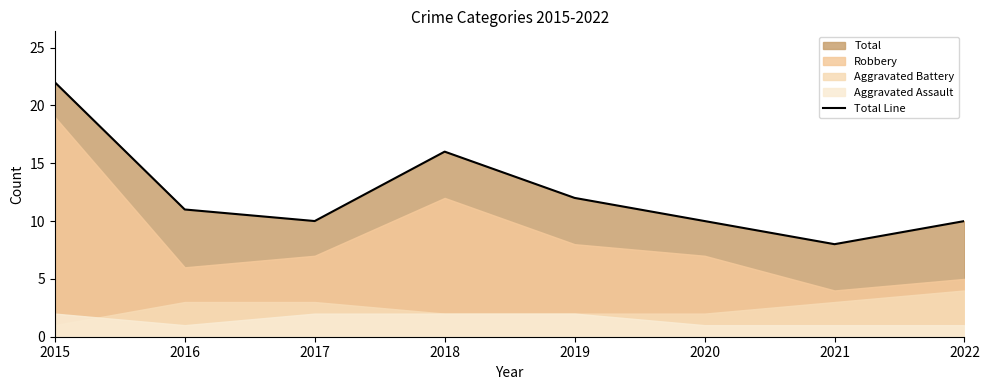

Which label corresponds to the largest value in the chart?

2015